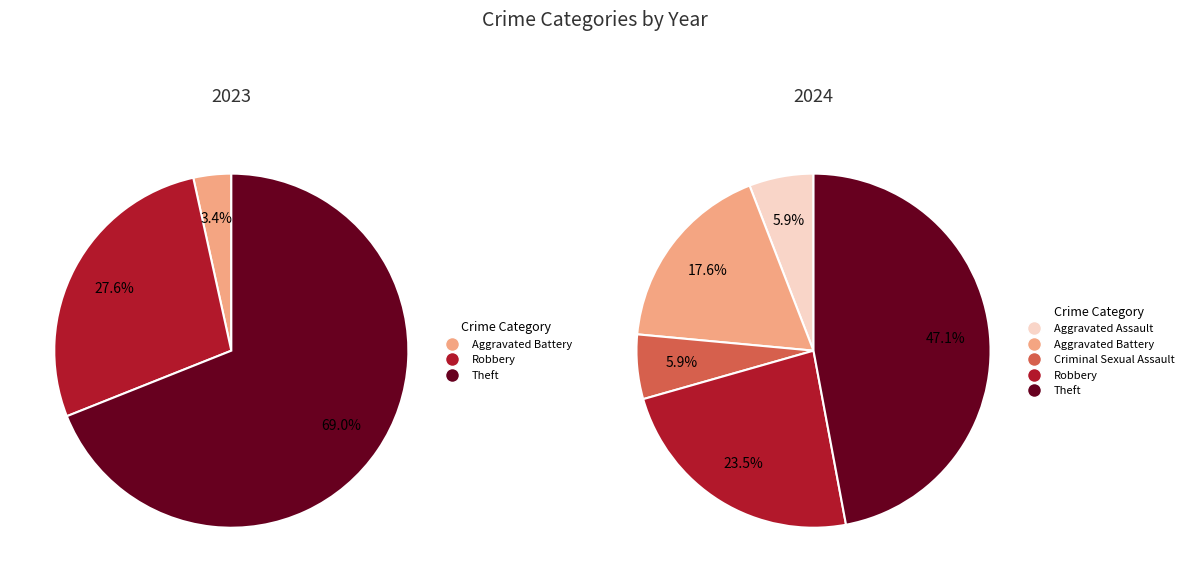

Is 3 the majority of the pie?

No